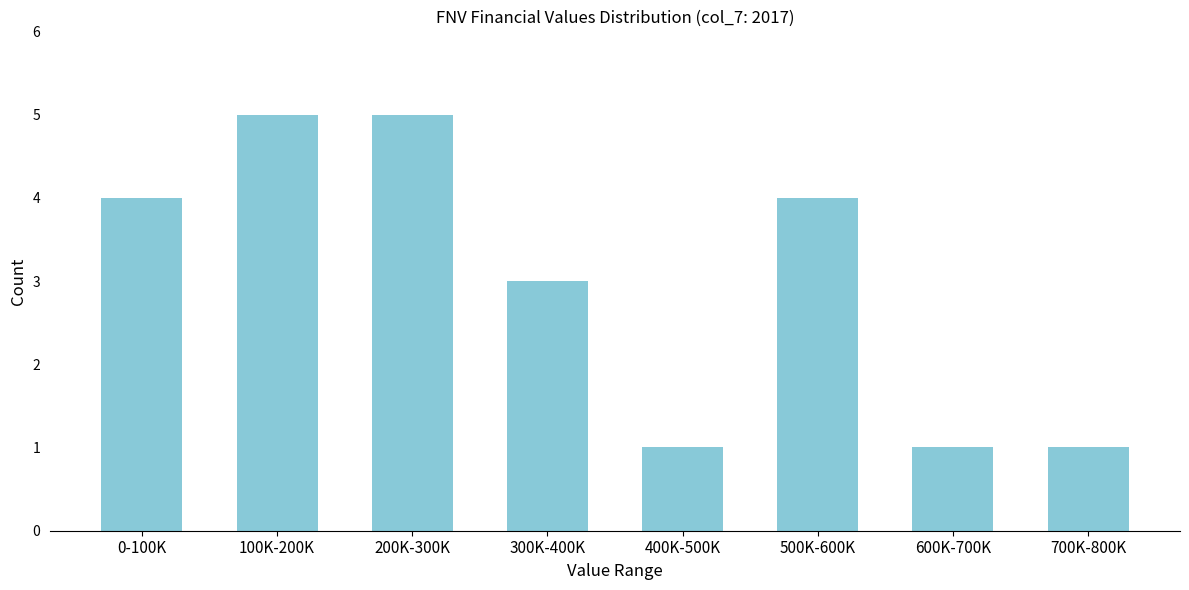

Reading right to left, extract all data points from this chart.

700K-800K=1	600K-700K=1	500K-600K=4	400K-500K=1	300K-400K=3	200K-300K=5	100K-200K=5	0-100K=4